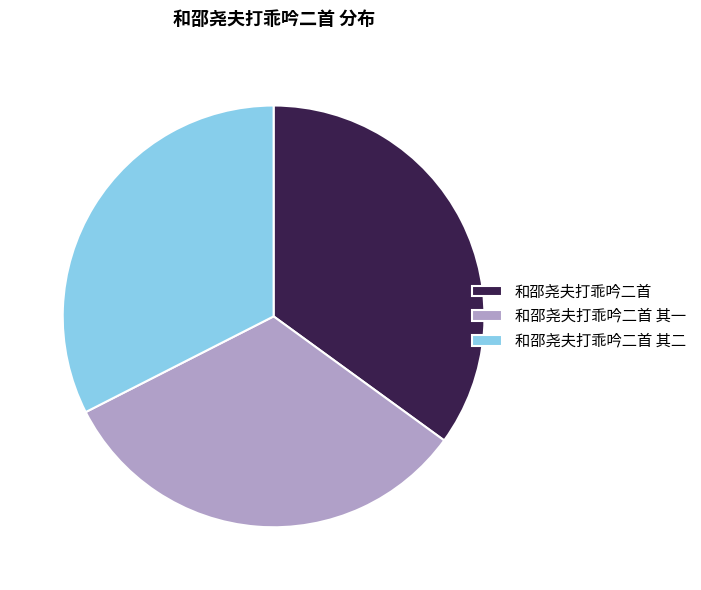

Is there any slice that represents more than half of the pie?

No